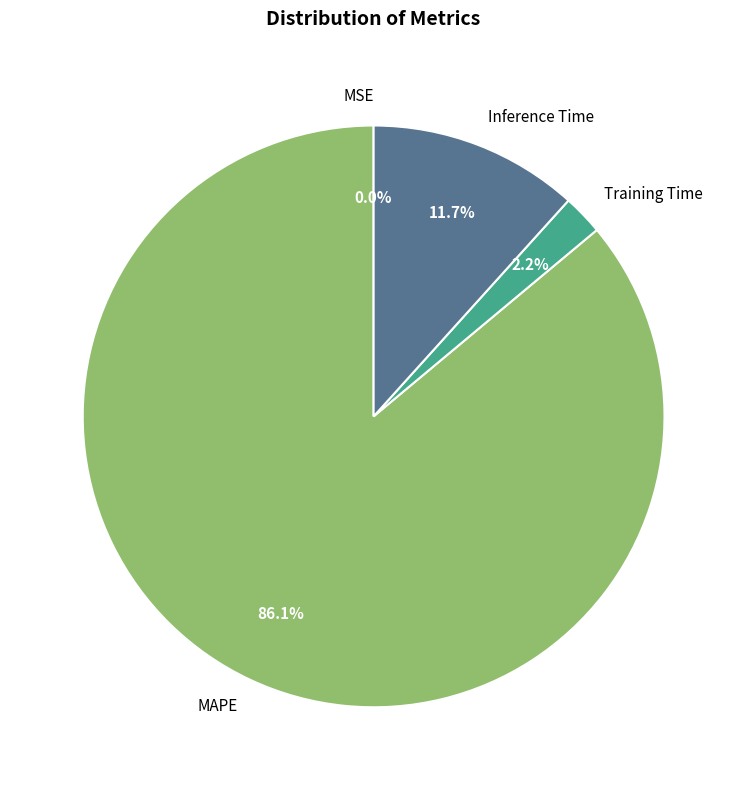

To the nearest percent, what is the average slice percentage?

25%